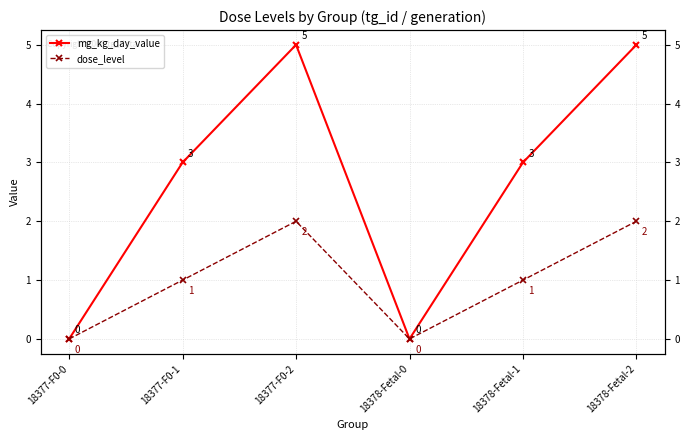

Reading right to left, list all the values displayed in this chart.

mg_kg_day_value: 18378-Fetal-2=5	18378-Fetal-1=3	18378-Fetal-0=0	18377-F0-2=5	18377-F0-1=3	18377-F0-0=0
dose_level: 18378-Fetal-2=2	18378-Fetal-1=1	18378-Fetal-0=0	18377-F0-2=2	18377-F0-1=1	18377-F0-0=0